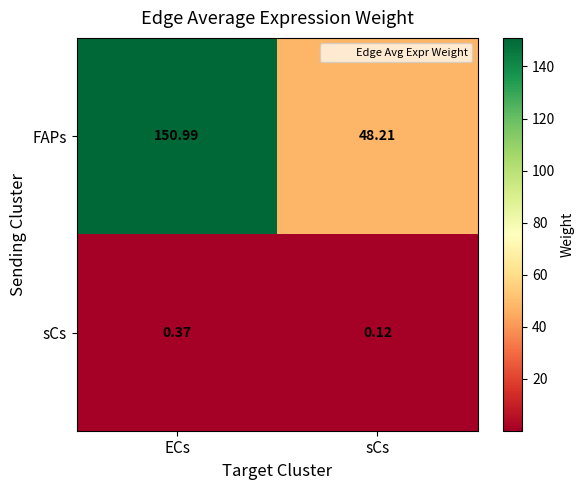

At which category does the chart reach its minimum across all series?

sCs